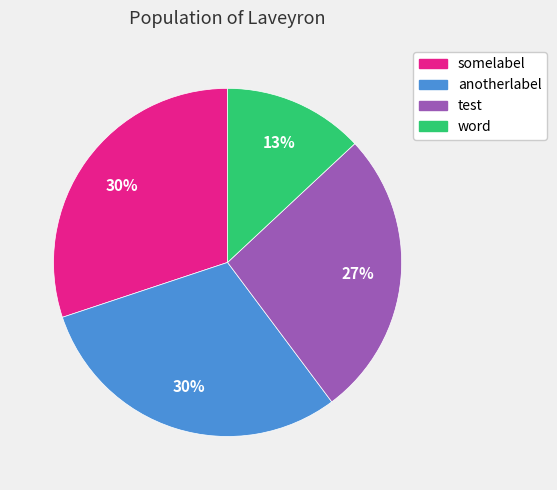

What is the ratio of the value at anotherlabel to the value at word?

2.3